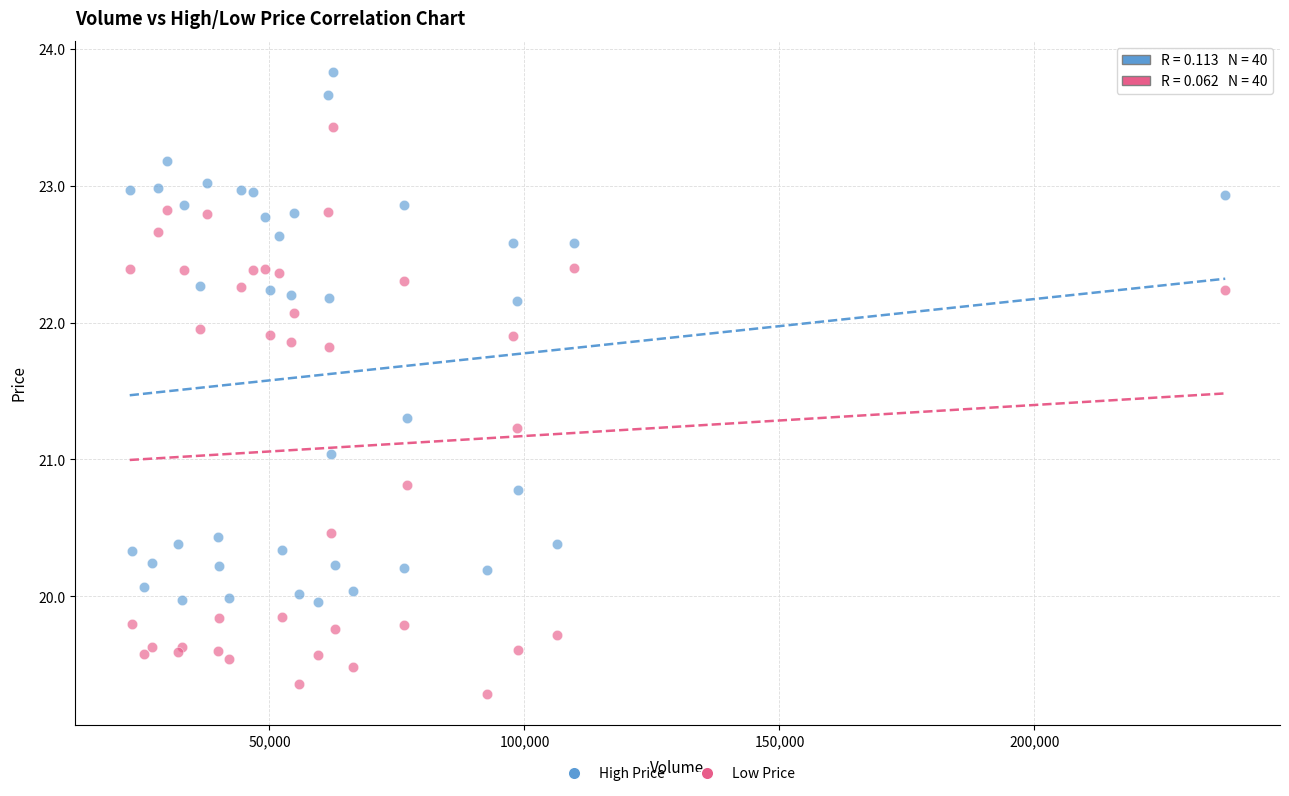

Which series contains the highest Y value?

High Price